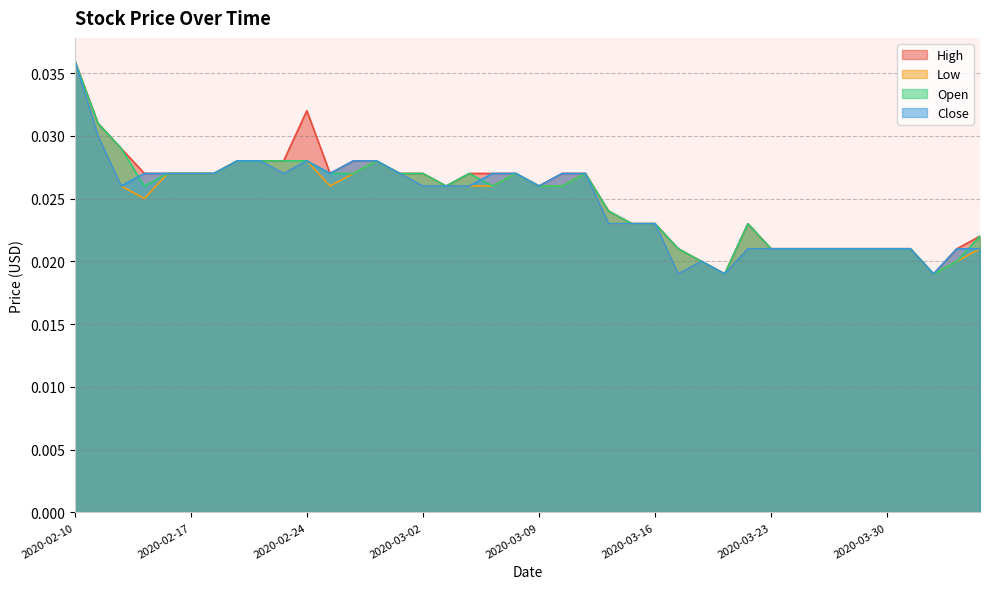

The value of Close at 2020-03-02 is 0.0. True or false?

True